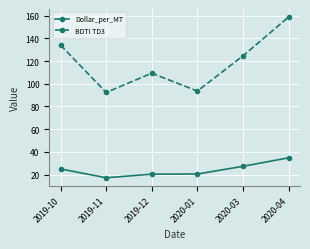

Is this an area chart (filled region under the line)?

No